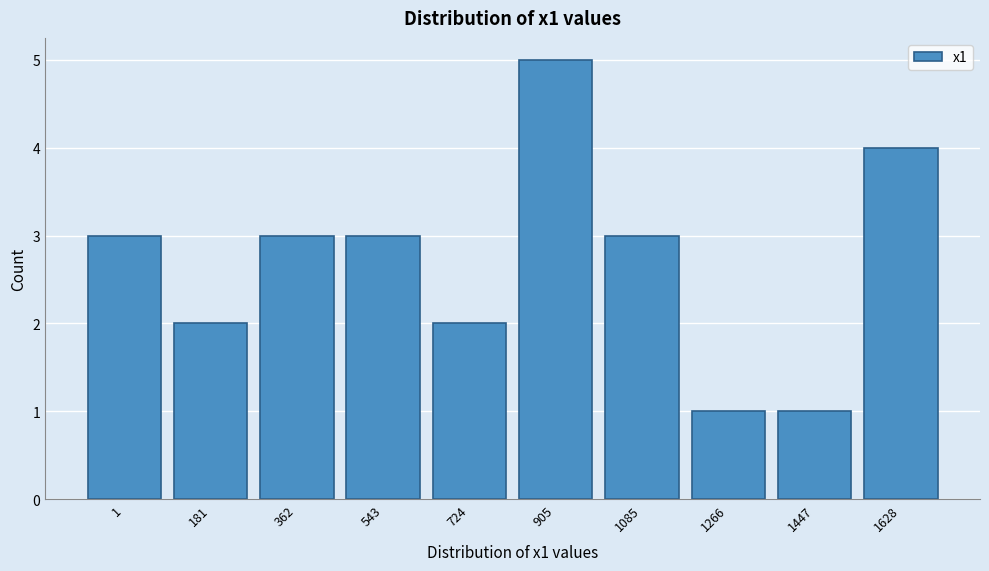

Reading right to left, extract all data points from this chart.

4	1	1	3	5	2	3	3	2	3